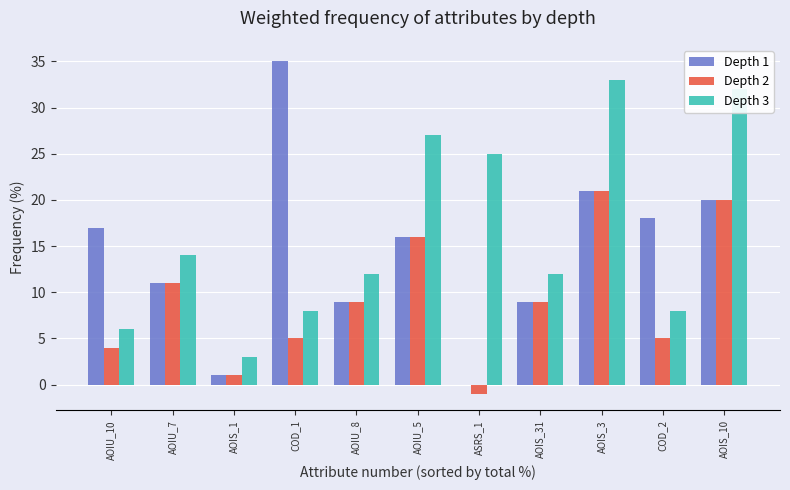

Which series has the largest total across all categories?

Depth 3